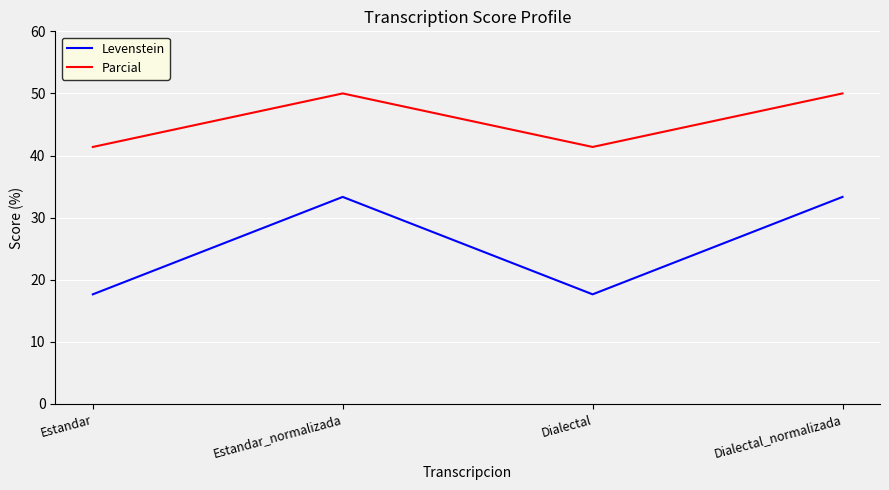

Which series has the largest range (max minus min)?

Levenstein